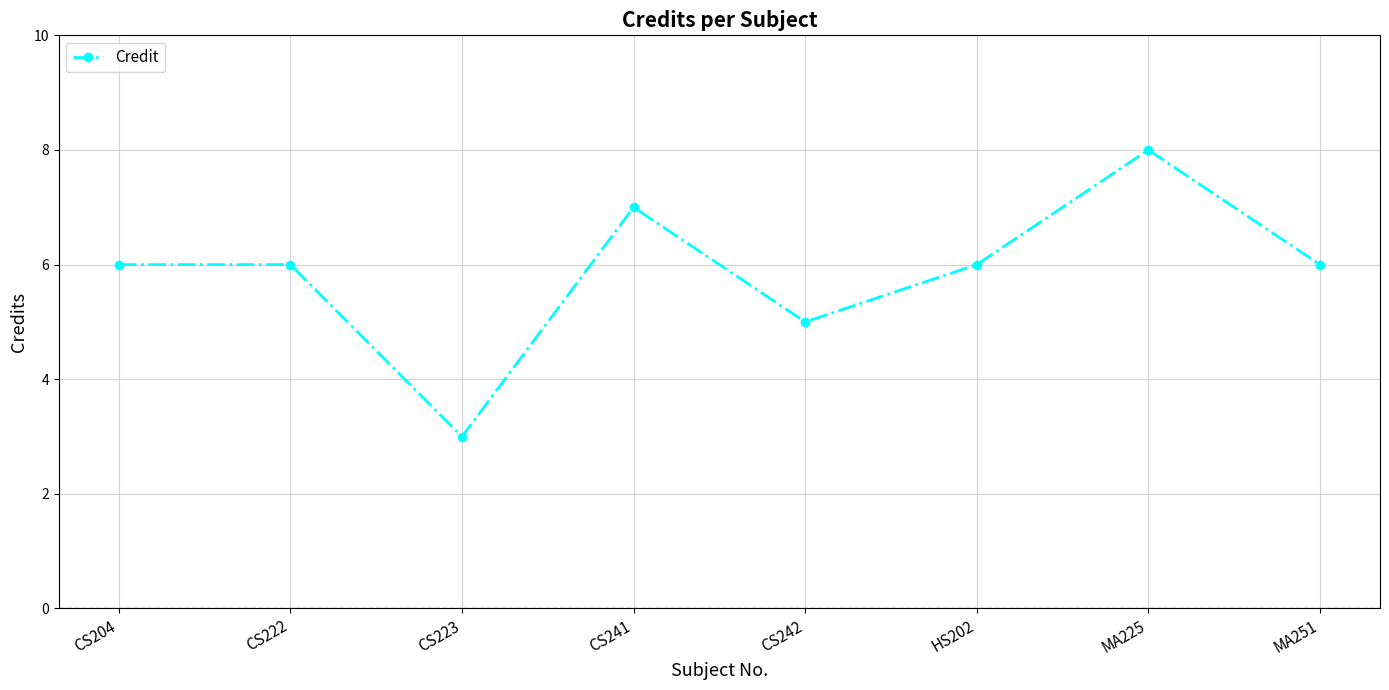

What is the ratio of the value at CS241 to the value at HS202?

1.2